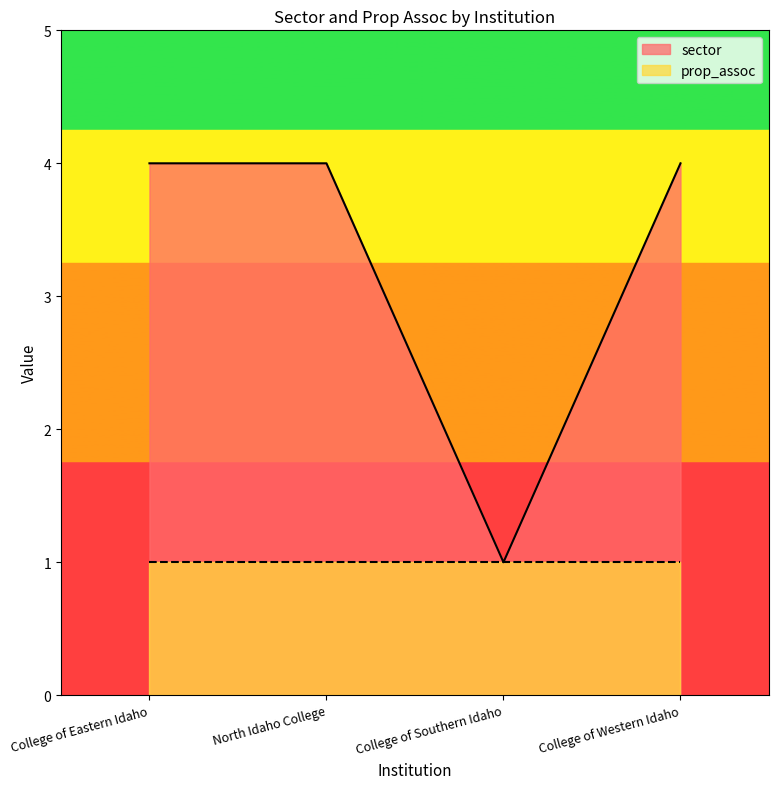

Reading left to right, extract all data points from this chart.

4	4	1	4